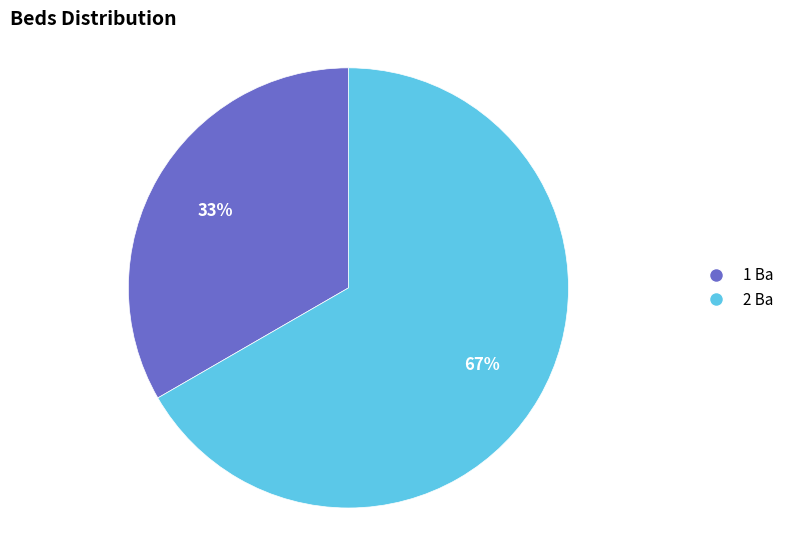

To the nearest percent, what is the combined percentage of 1 Ba and 2 Ba?

100%